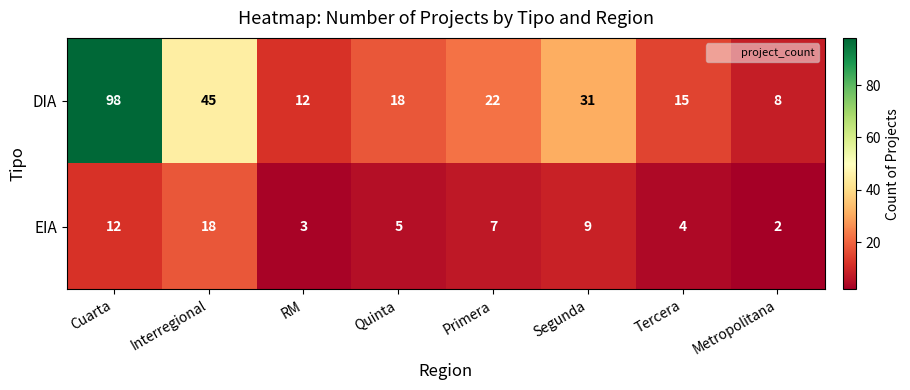

At which category is the sum across all series the highest?

Cuarta